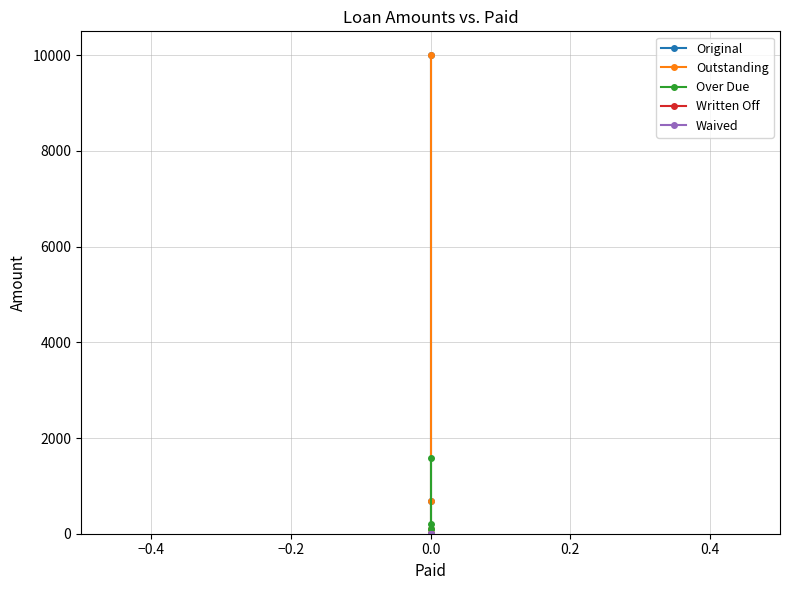

What is the value of the Original point at the 1st from the left?

10000.0